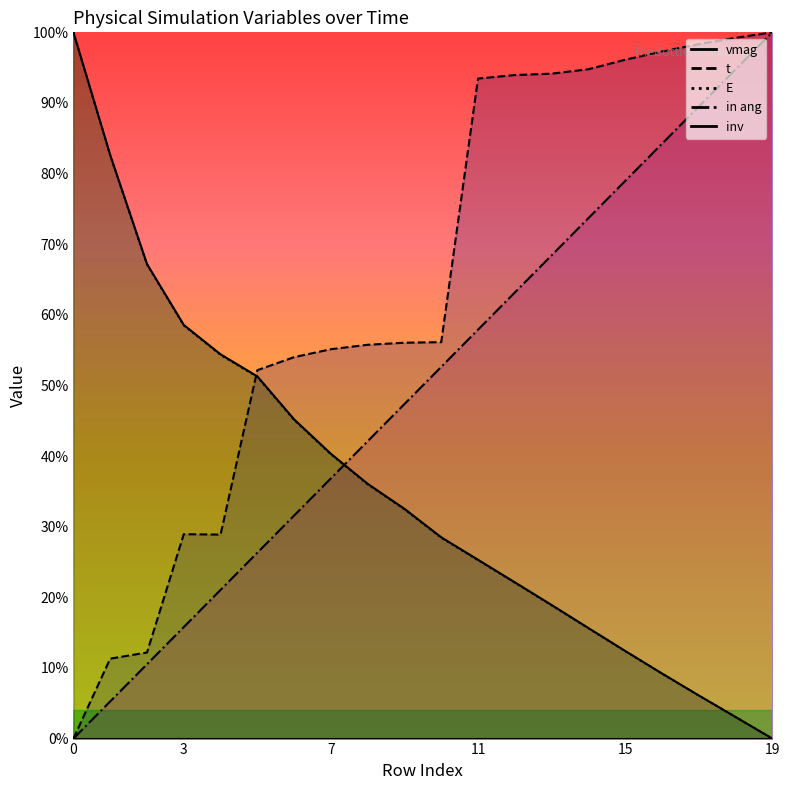

Reading left to right, transcribe all the data shown in this chart.

vmag: 1.0	0.8	0.7	0.6	0.5	0.5	0.5	0.4	0.4	0.3	0.3	0.3	0.2	0.2	0.2	0.1	0.1	0.1	0.0	0.0
t: 0.0	0.1	0.1	0.3	0.3	0.5	0.5	0.6	0.6	0.6	0.6	0.9	0.9	0.9	0.9	1.0	1.0	1.0	1.0	1.0
E: 1.0	0.8	0.7	0.6	0.5	0.5	0.5	0.4	0.4	0.3	0.3	0.3	0.2	0.2	0.2	0.1	0.1	0.1	0.0	0.0
in ang: 0.0	0.1	0.1	0.2	0.2	0.3	0.3	0.4	0.4	0.5	0.5	0.6	0.6	0.7	0.7	0.8	0.8	0.9	0.9	1.0